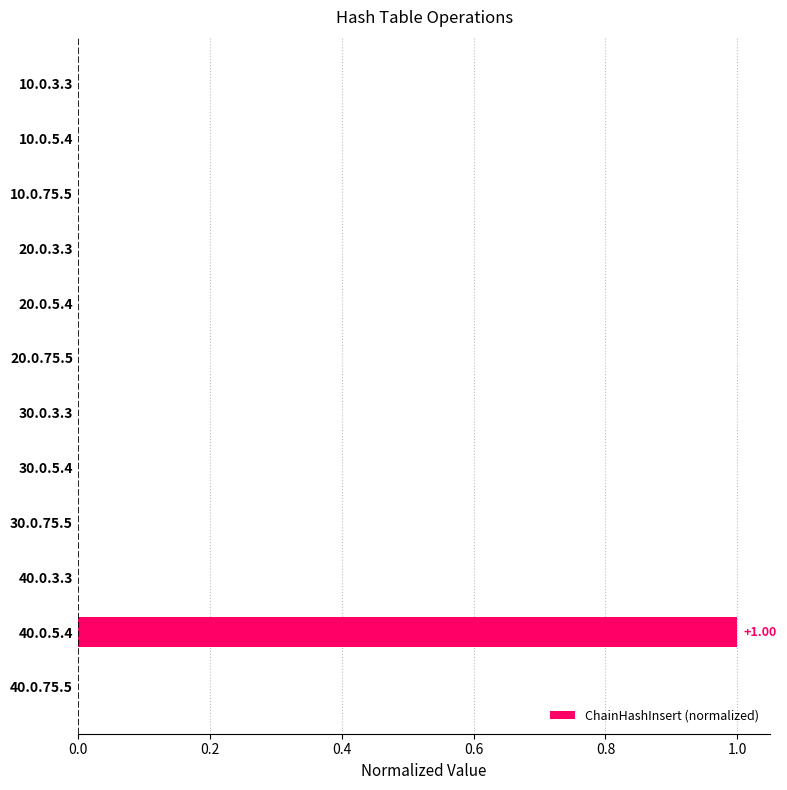

What is the change in value from 30.0.3.3 to 40.0.5.4?

+1